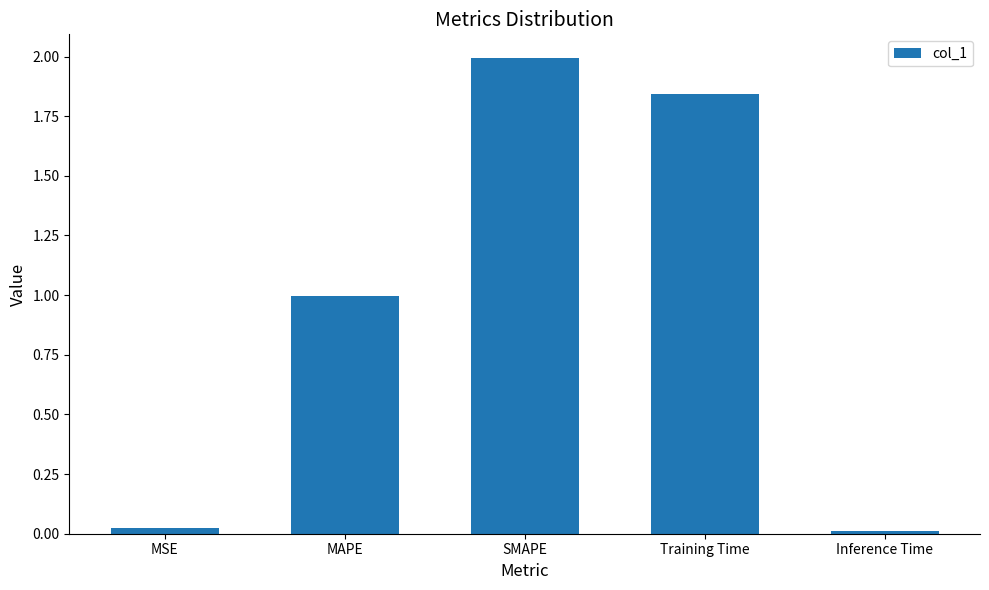

Which category has the highest value across all series?

SMAPE